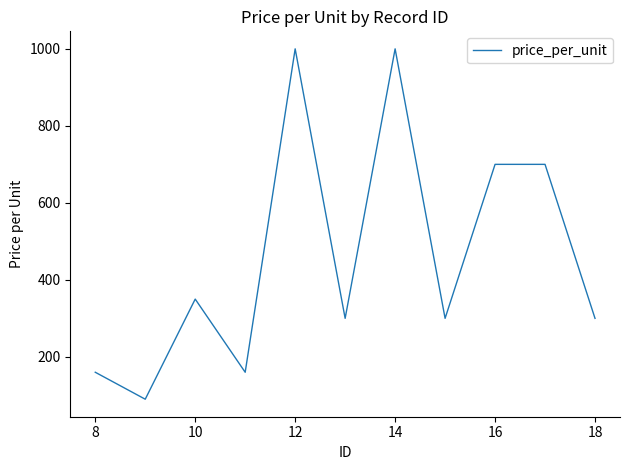

What is the greatest value displayed?

1000.0